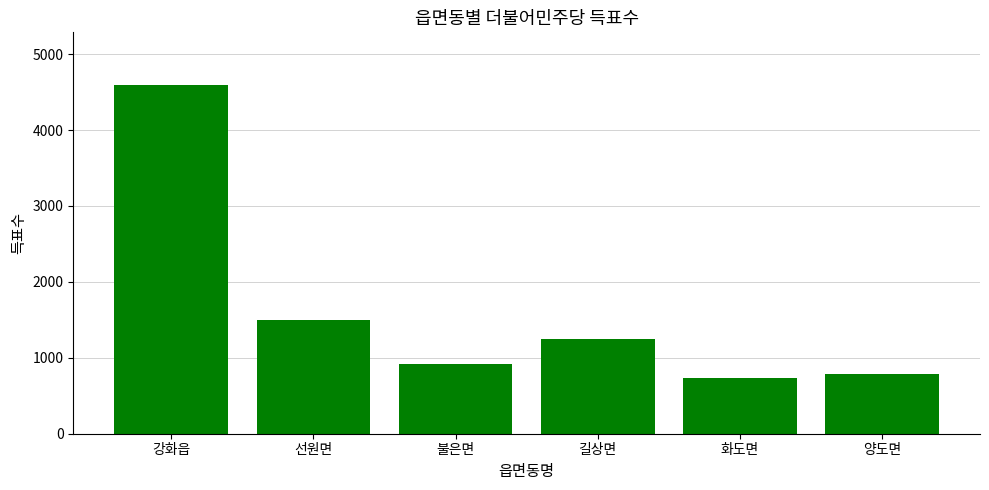

What is the difference between the values at 화도면 and 양도면?

48